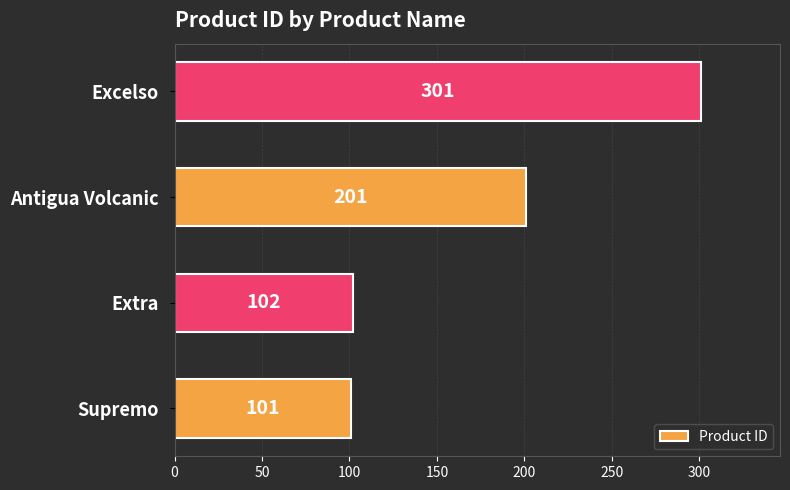

What is the average value?

176